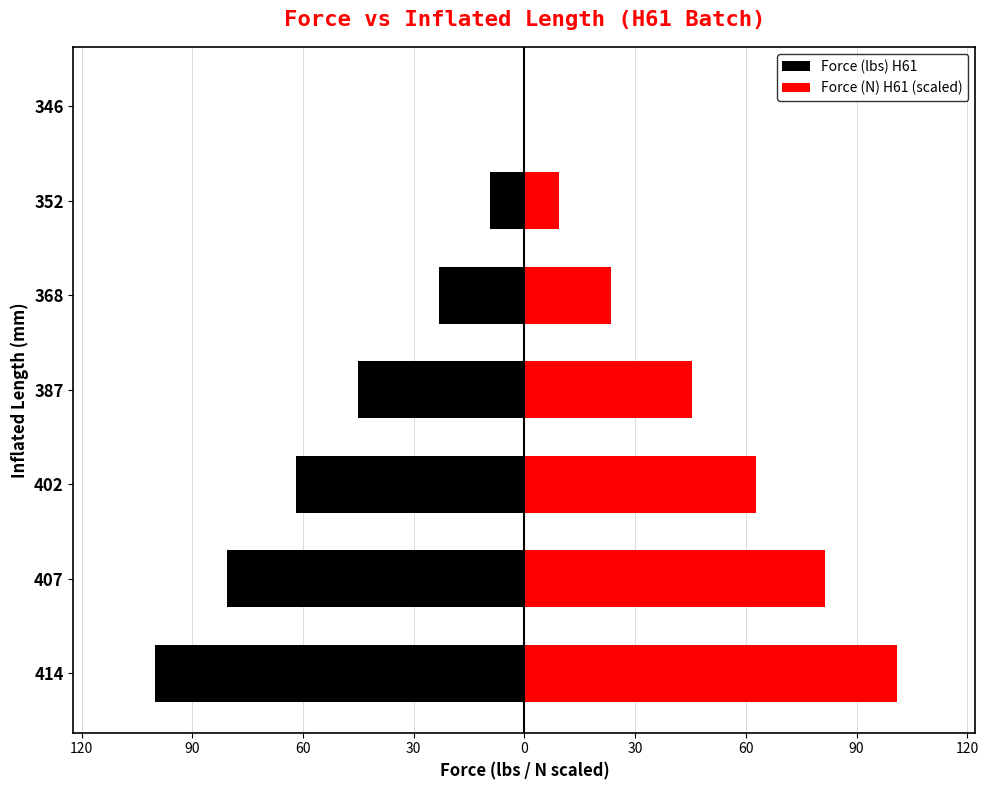

At 414, list the series in order from smallest to largest.

Force (lbs) H61, Force (N) H61 (scaled)